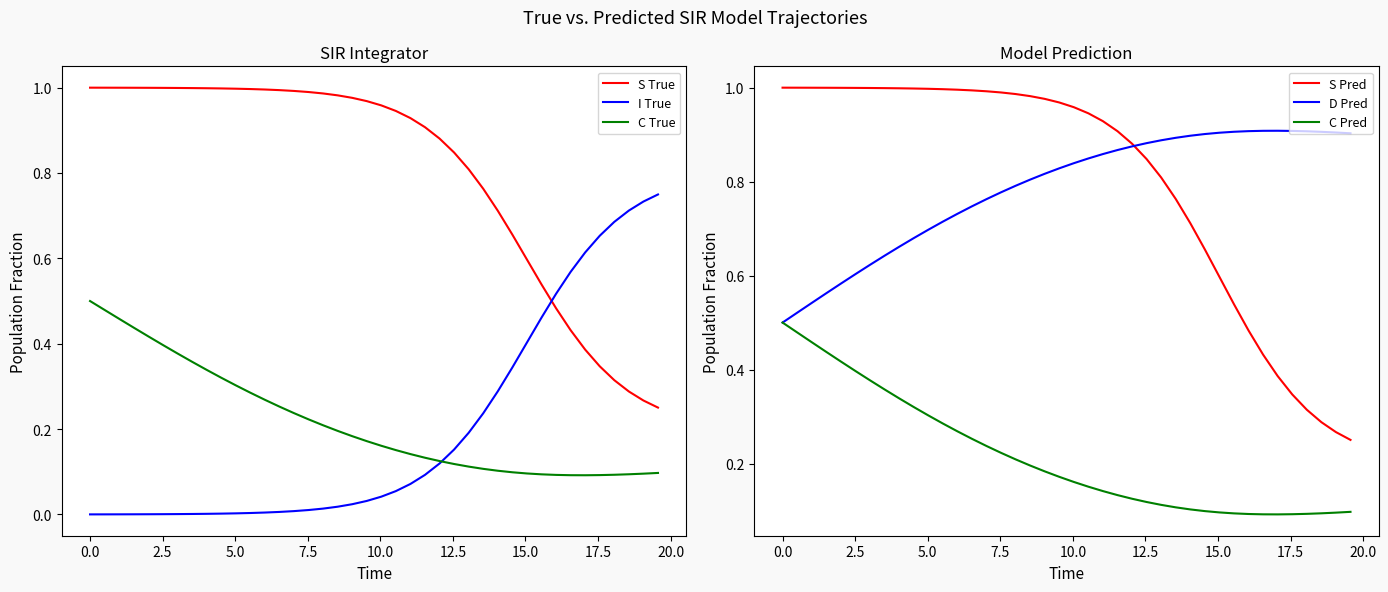

What are all the series names shown in the legend?

S True, I True, C True, S Pred, D Pred, C Pred